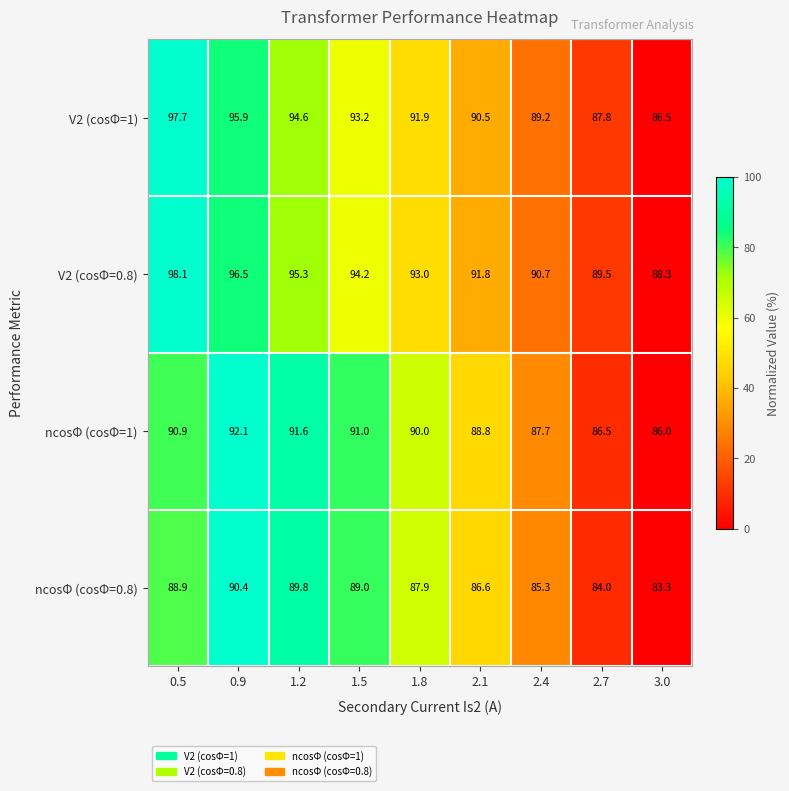

What is the difference between the highest and lowest values at 1.8?

5.1